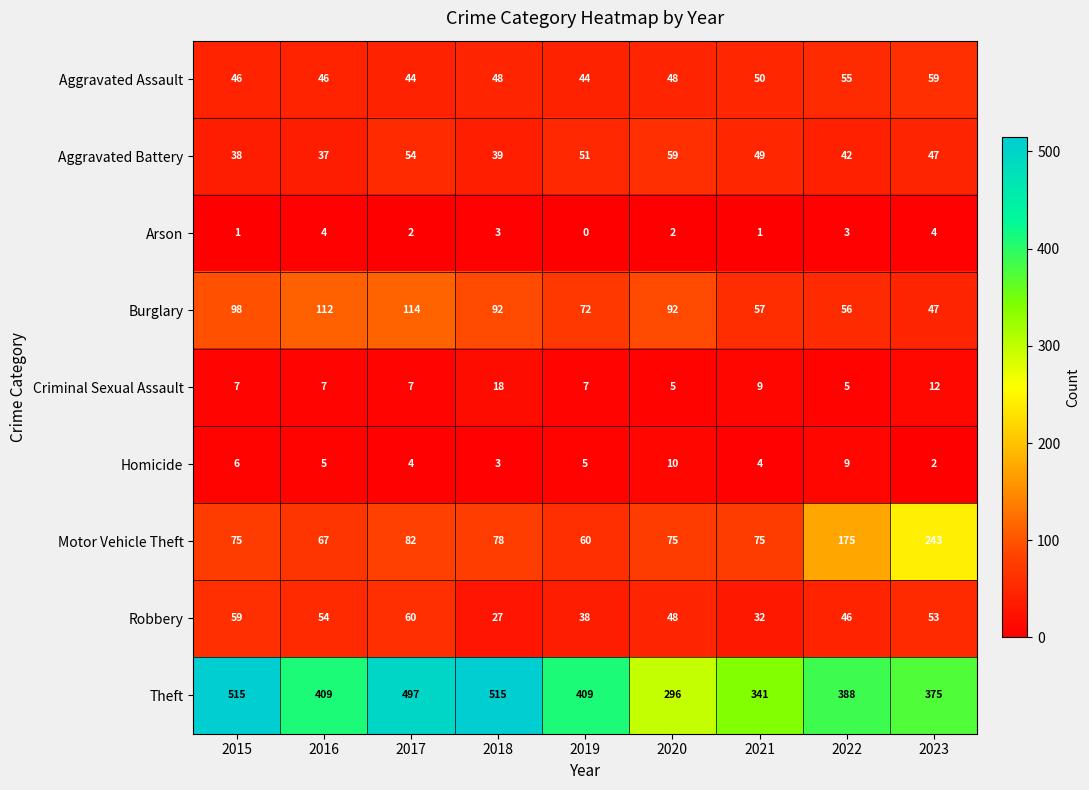

Rank the series at 2021 from highest to lowest value.

Theft, Motor Vehicle Theft, Burglary, Aggravated Assault, Aggravated Battery, Robbery, Criminal Sexual Assault, Homicide, Arson